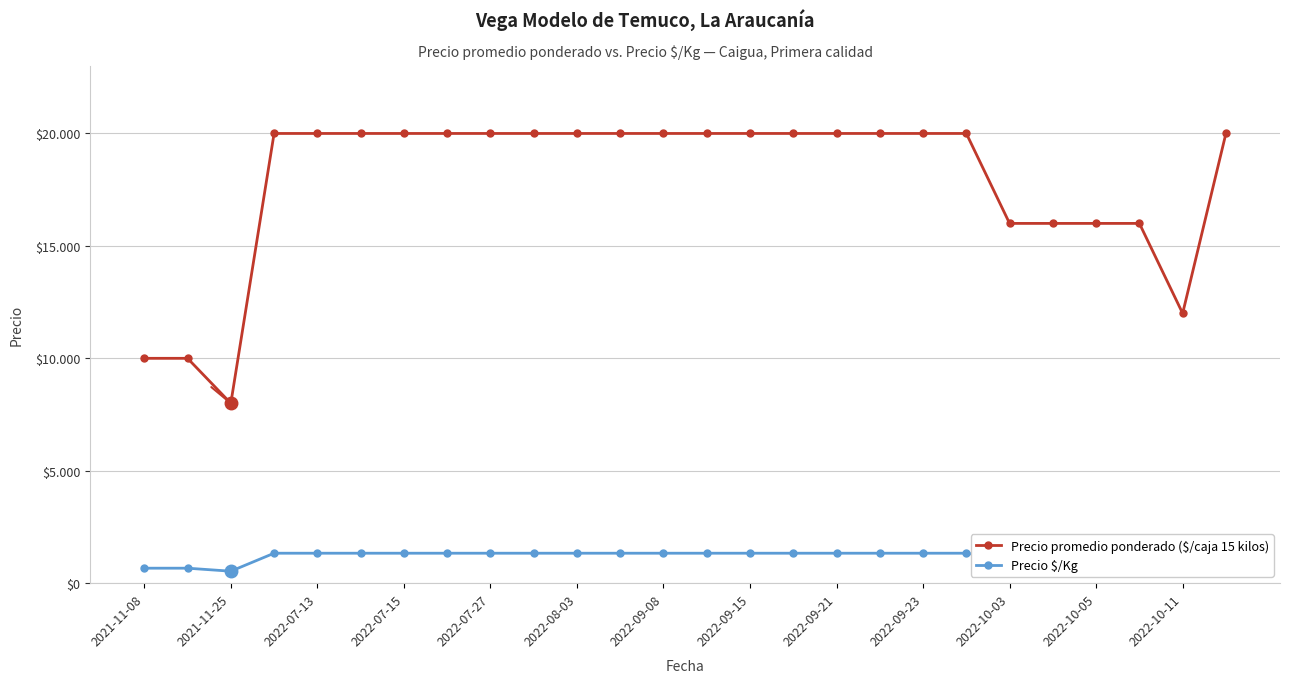

What is the lowest value of the Precio promedio ponderado ($/caja 15 kilos) series?

8000